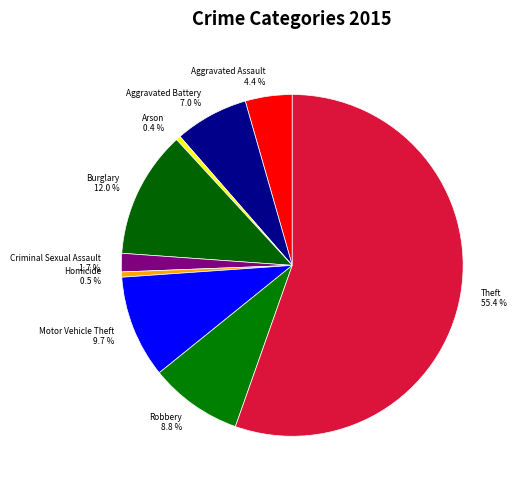

To the nearest percent, what is the difference between the largest and smallest slice percentages?

55%